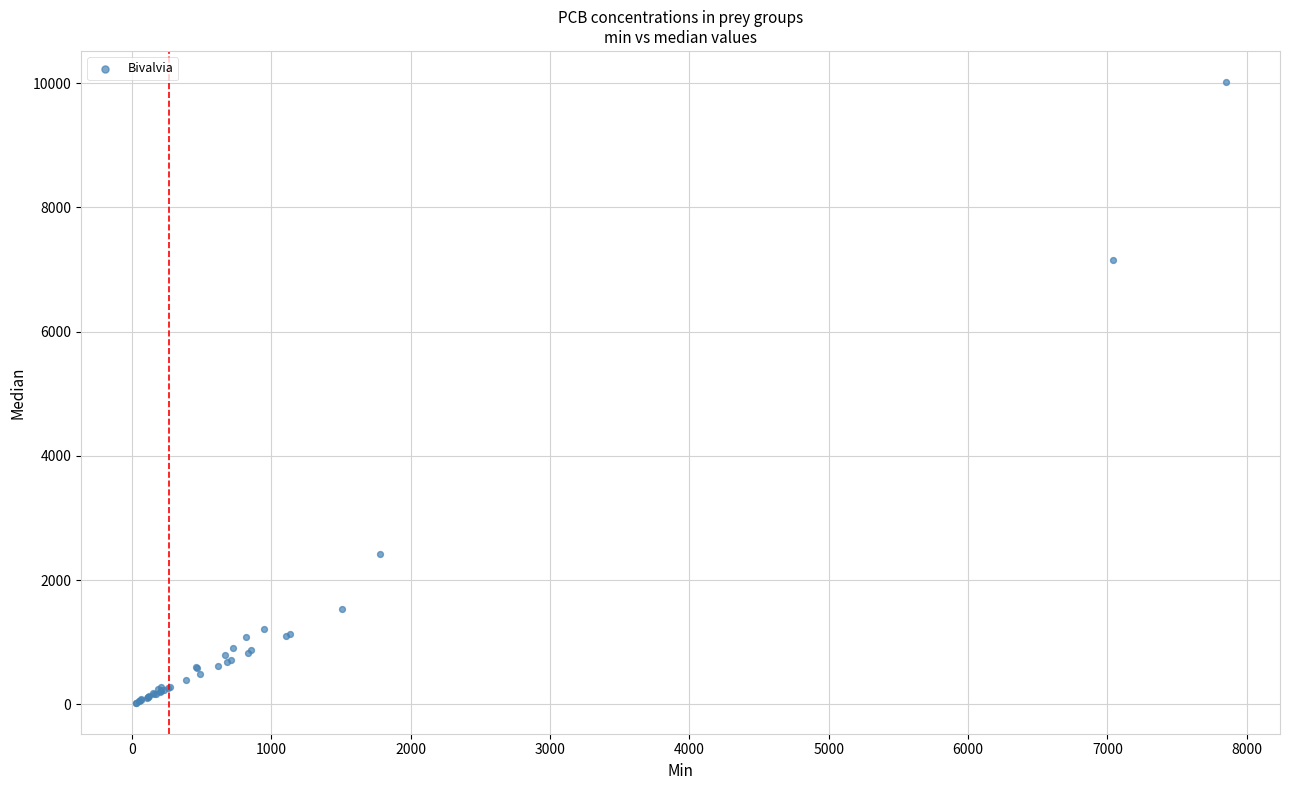

What Y value in the scatter plot is closest to 5023?

7149.1